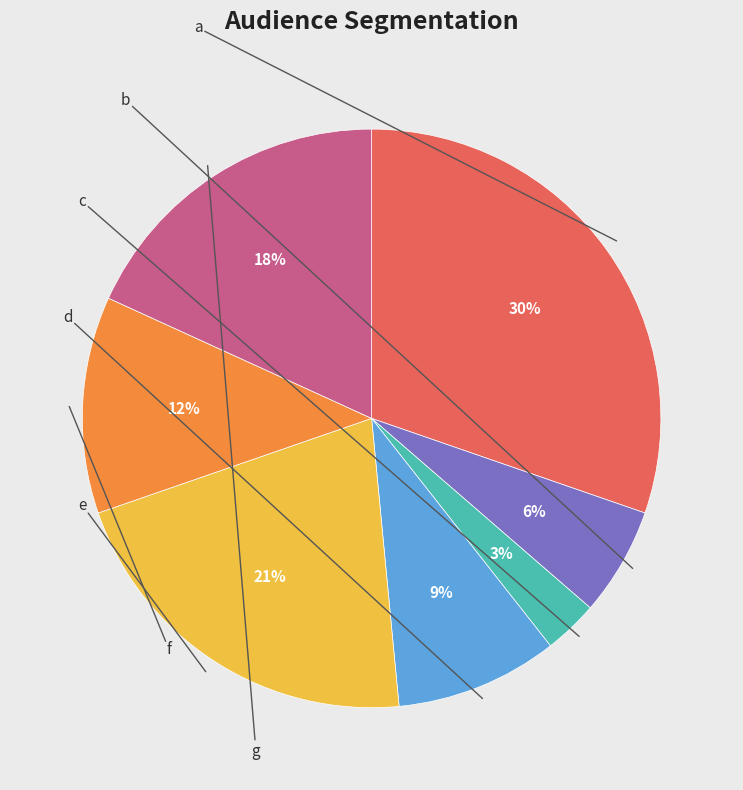

To the nearest percent, what is the difference between the largest and smallest slice percentages?

27%